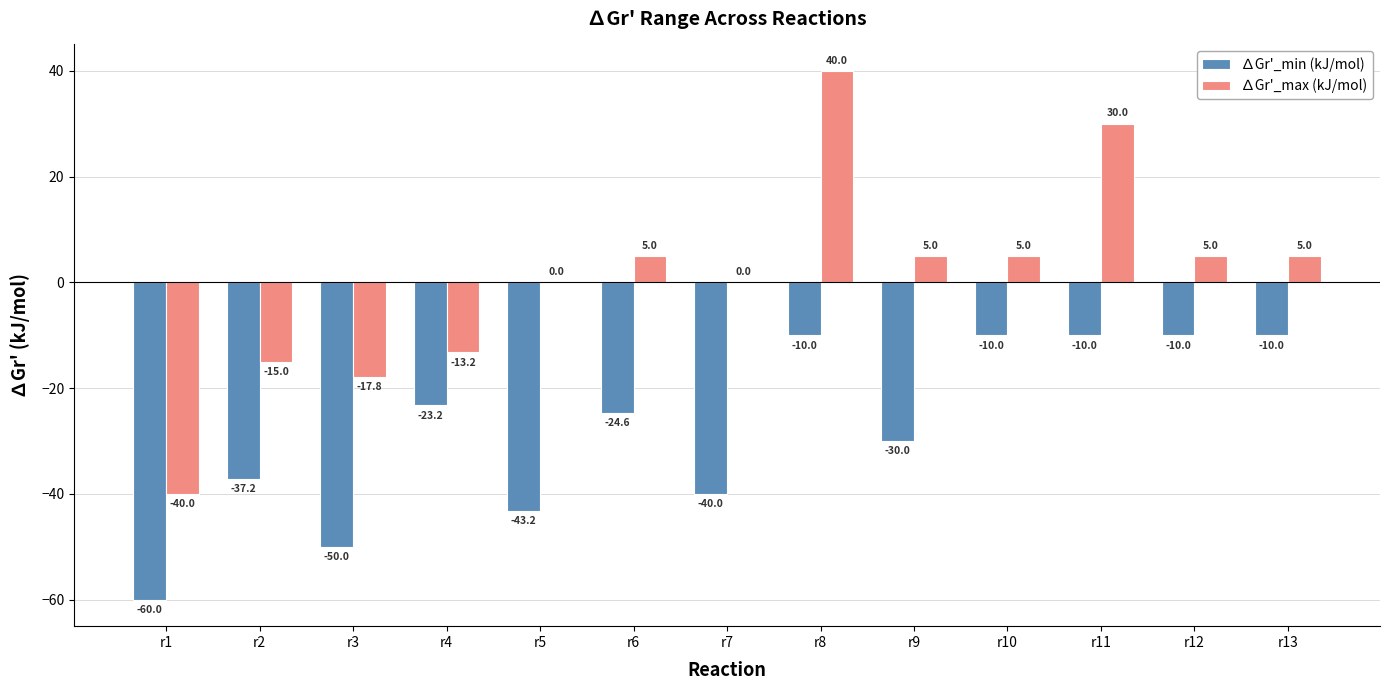

The value of ∆Gr'_min (kJ/mol) at r8 is -10.0. True or false?

True